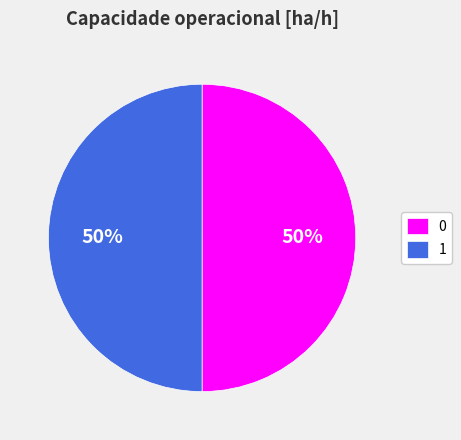

What percentage is the 1 slice, to the nearest percent?

50%